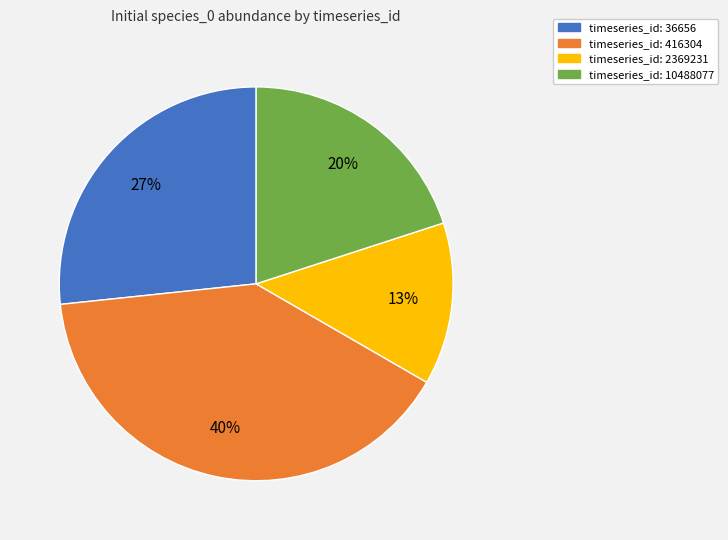

How many slices are in this pie chart?

4